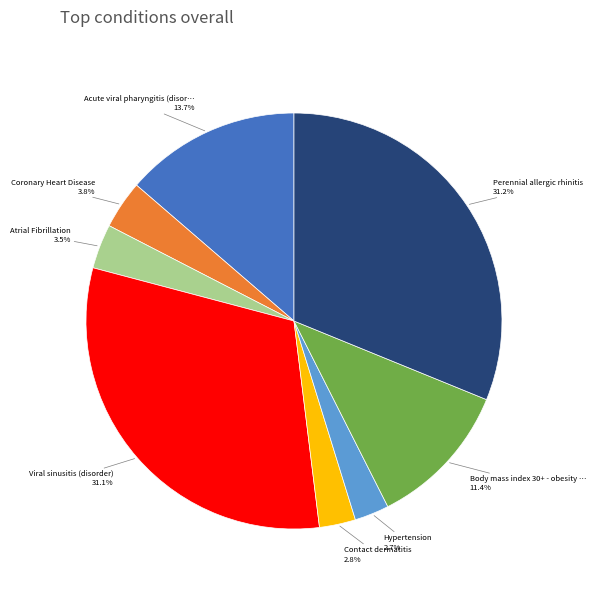

Is there any slice that represents more than half of the pie?

No